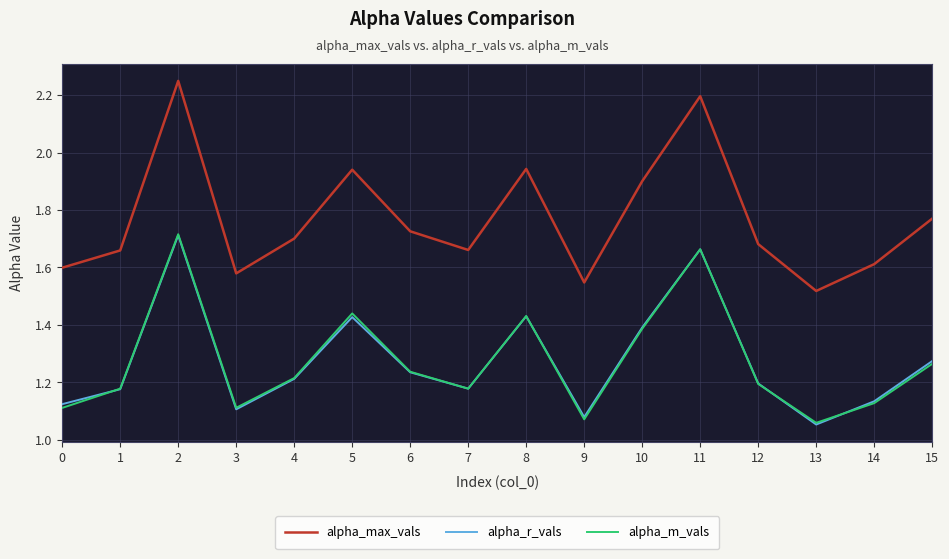

Which series has the largest total across all categories?

alpha_max_vals